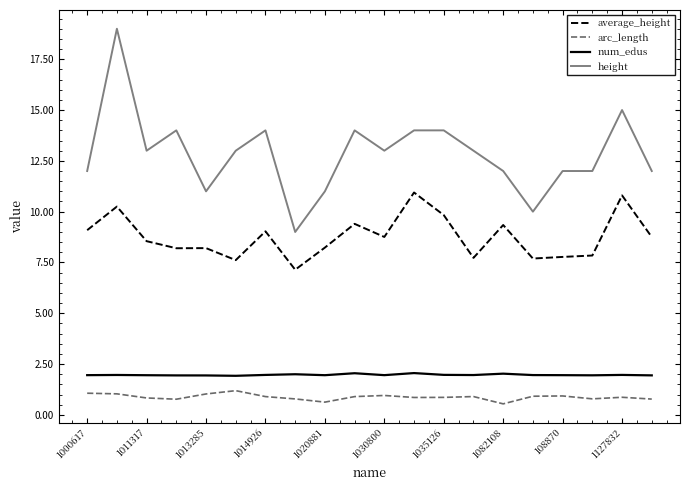

How many lines are shown in the chart?

4